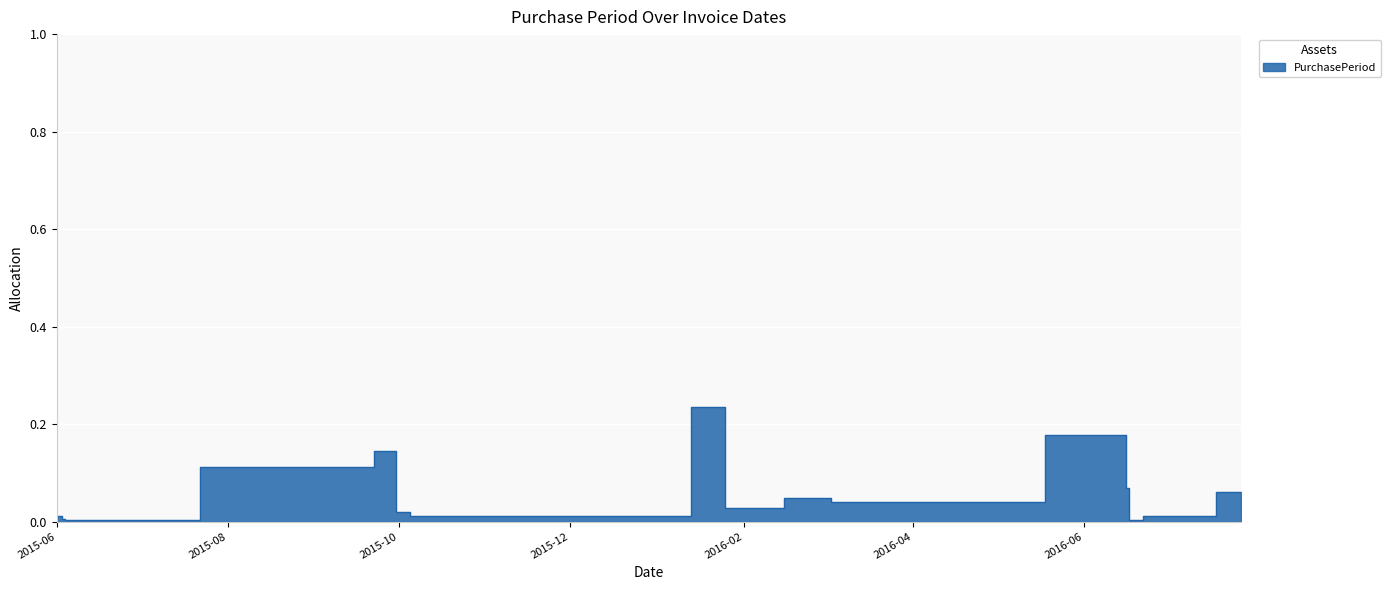

Which category has the lowest value across all series?

2015-06-04